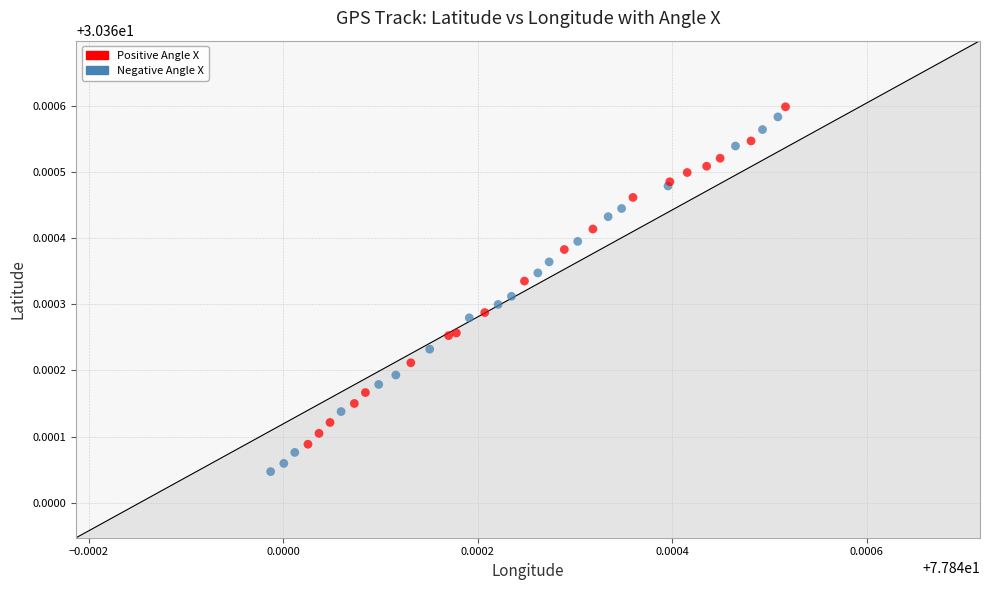

Which series has the largest Y range (max minus min)?

Negative Angle X